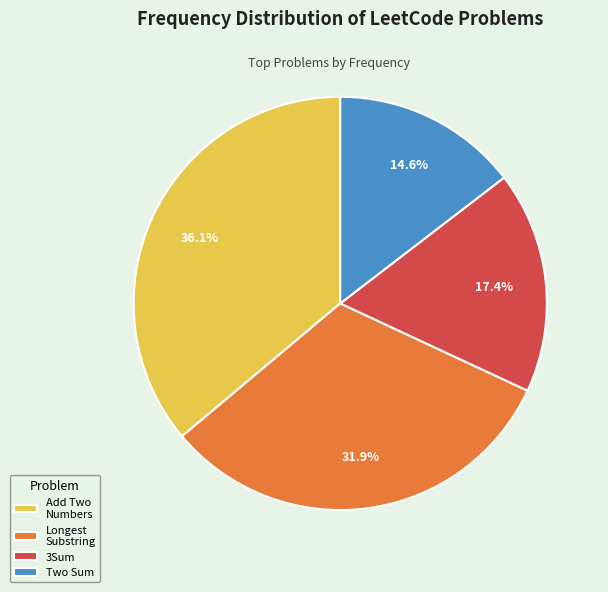

Is it true that Two Sum is 29% of the pie?

False